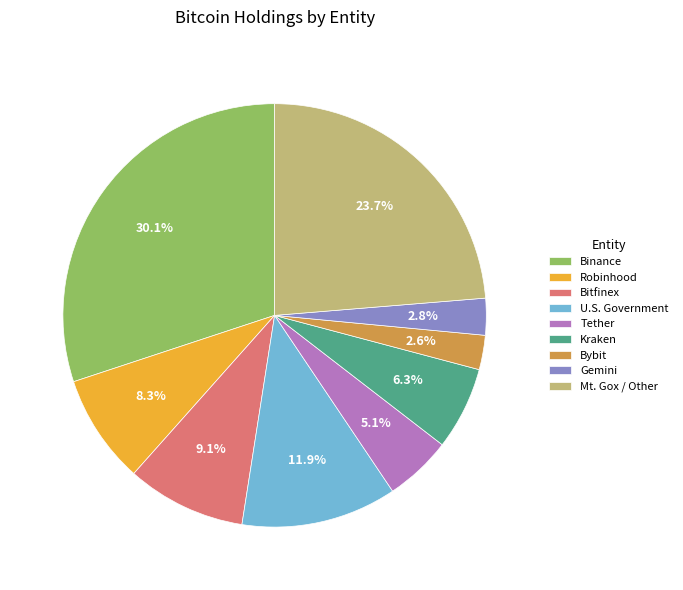

Between Gemini and Robinhood, which is larger?

Robinhood